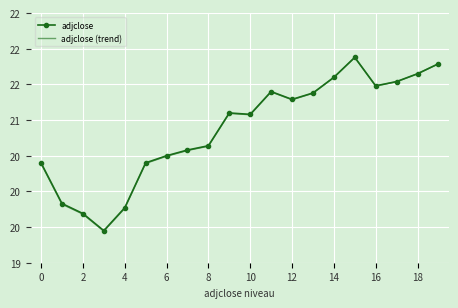

What is the smallest value displayed?

19.4